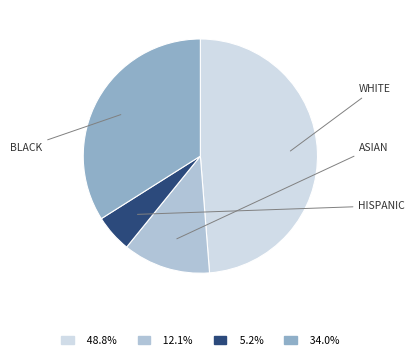

Is there a majority slice in this chart?

No